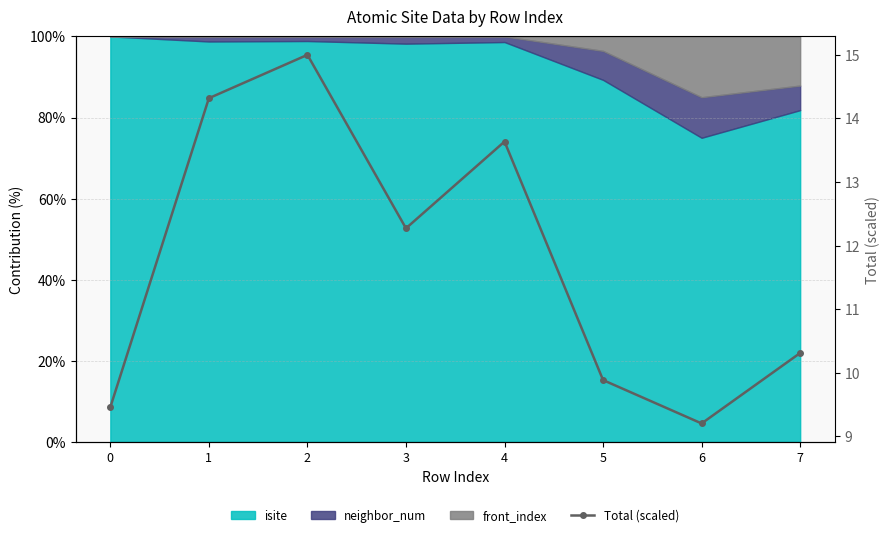

Reading left to right, list all the values displayed in this chart.

9.5	14.3	15.0	12.3	13.6	9.9	9.2	10.3